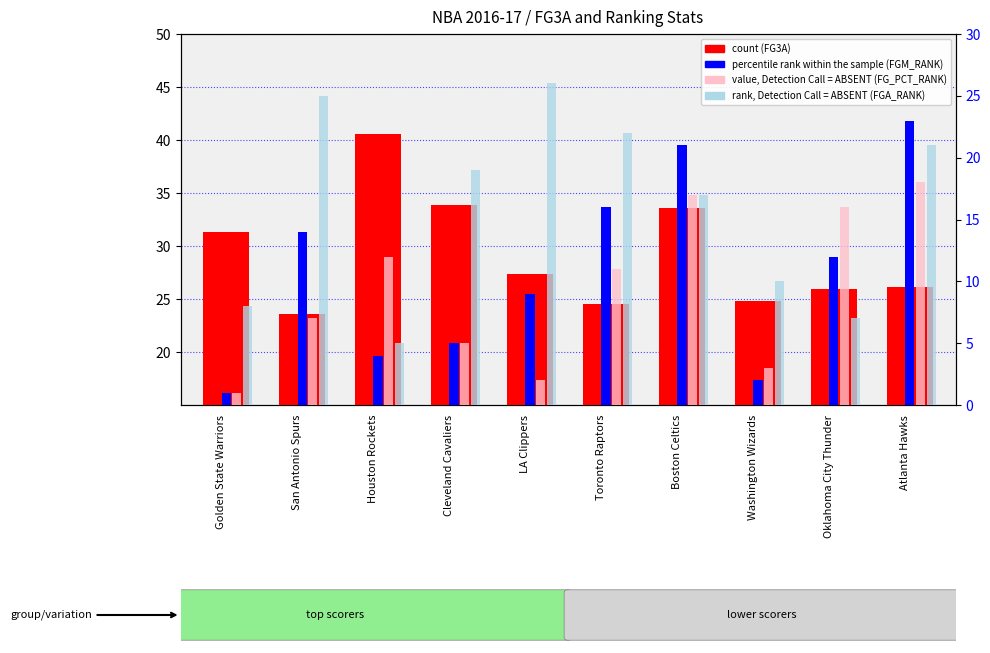

Read the value, Detection Call = ABSENT (FG_PCT_RANK) value at Boston Celtics.

17.0